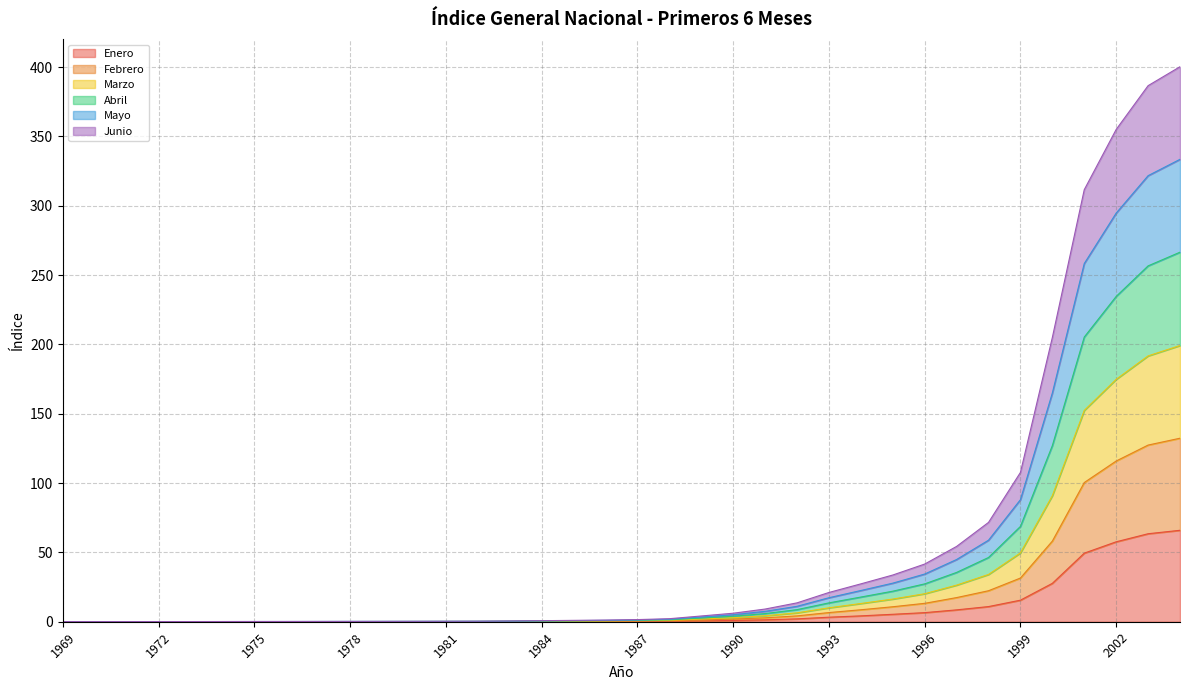

Which category has the highest value in the Abril series?

2004